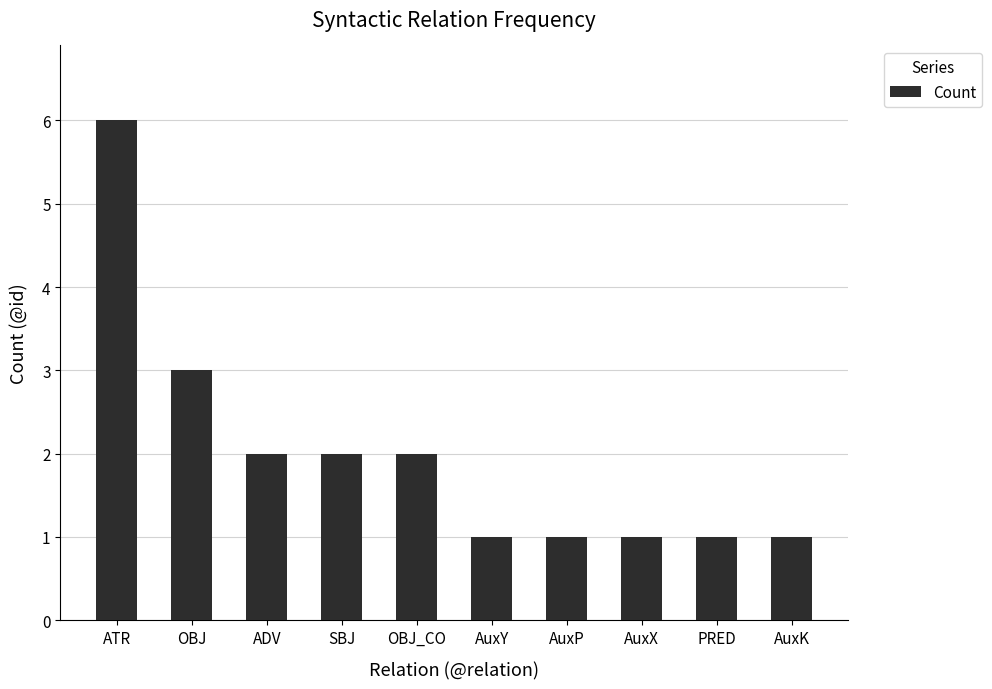

True or false: the data shows 6 at ATR.

True